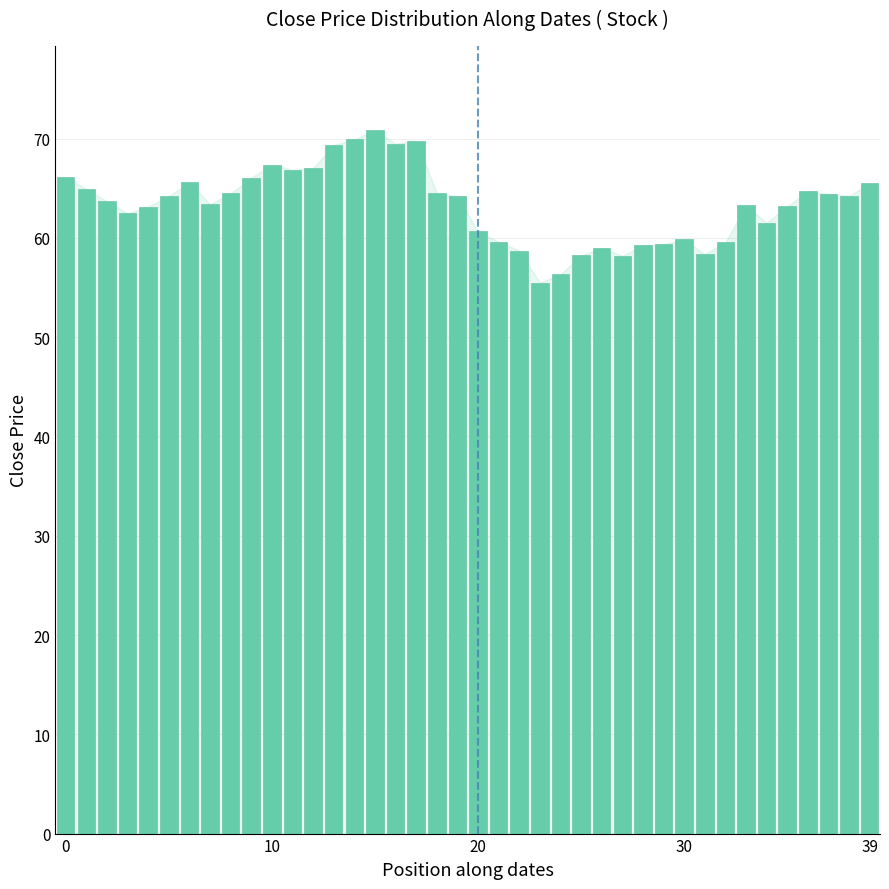

What is the difference between the maximum and minimum values?

15.3